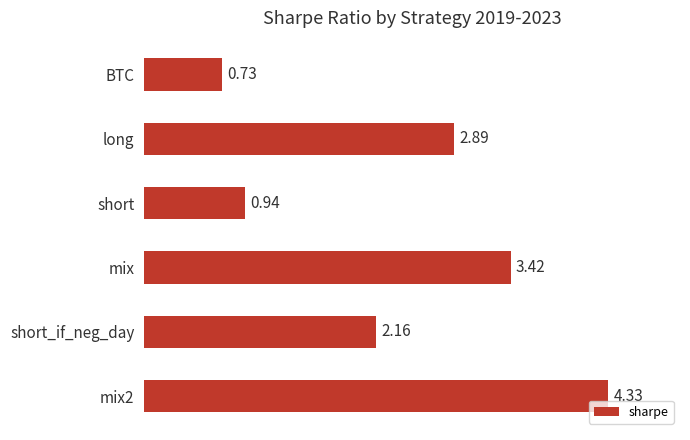

What is the change in value from short to mix2?

+3.4